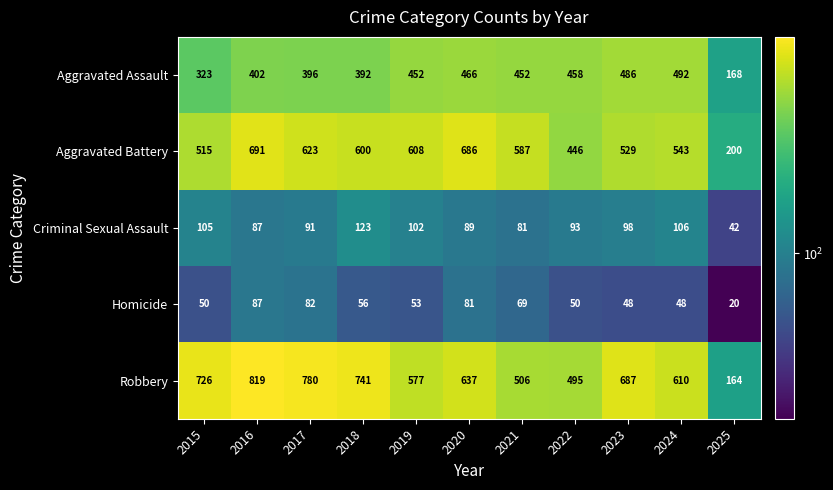

What is the smallest value displayed?

20